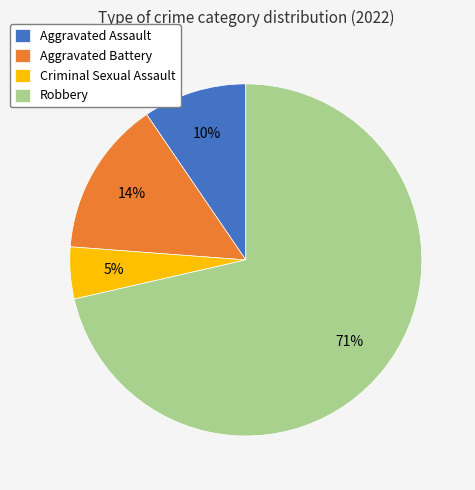

To the nearest percent, what portion does Aggravated Battery represent?

14%